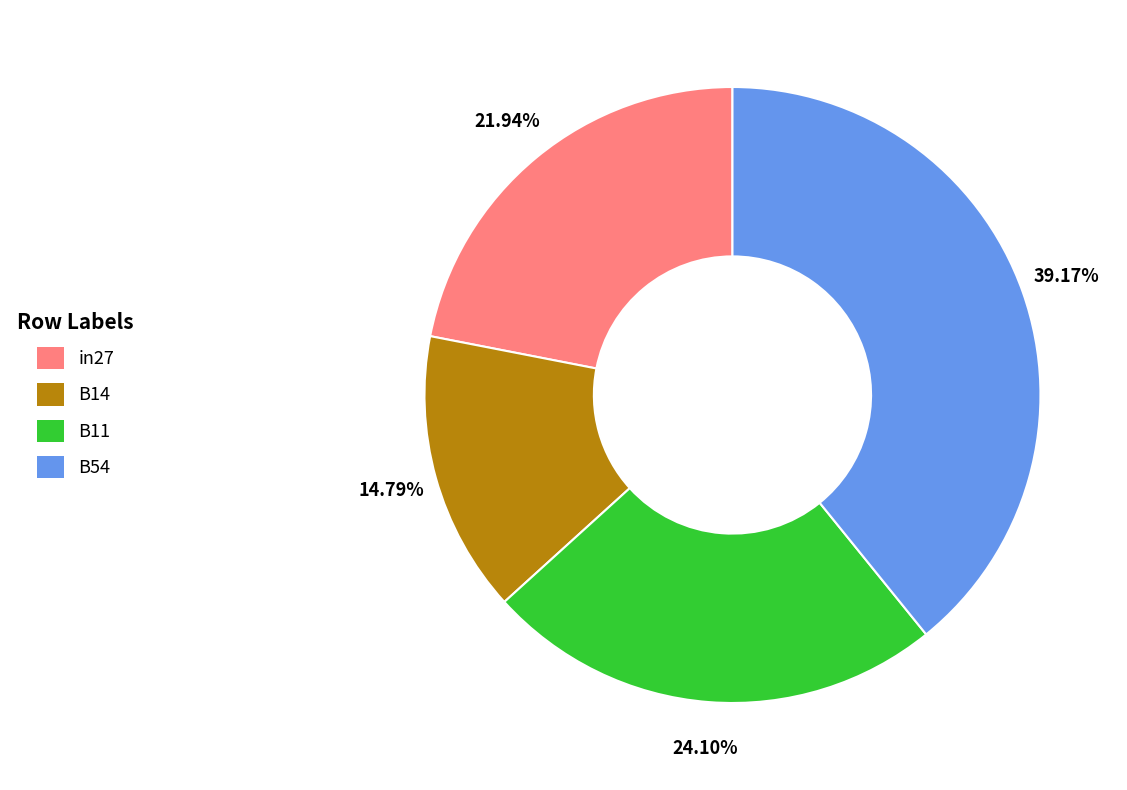

Does in27 account for over 50% of the chart?

No